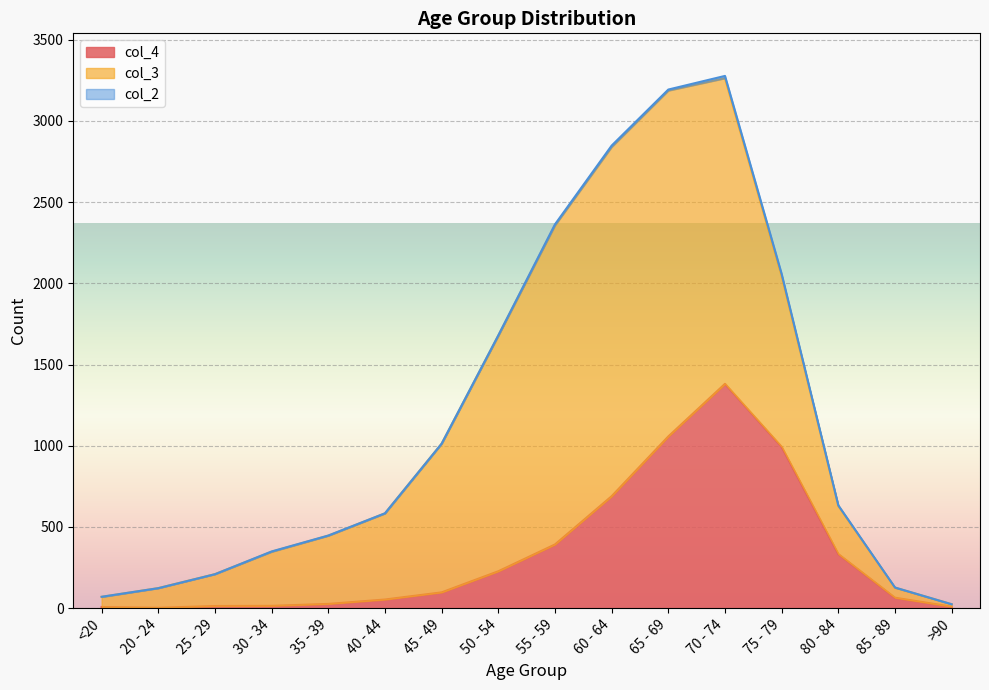

Rank the series by their average value, from lowest to highest.

col_2, col_4, col_3